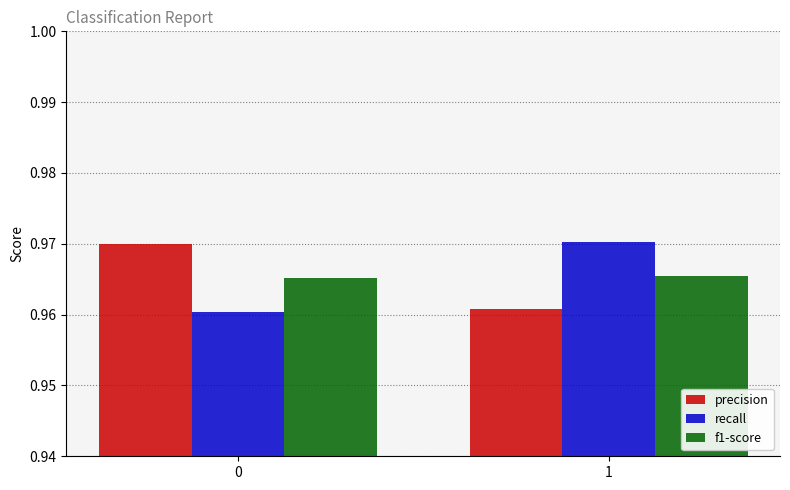

Is it true that f1-score equals 1.5 at 0?

False